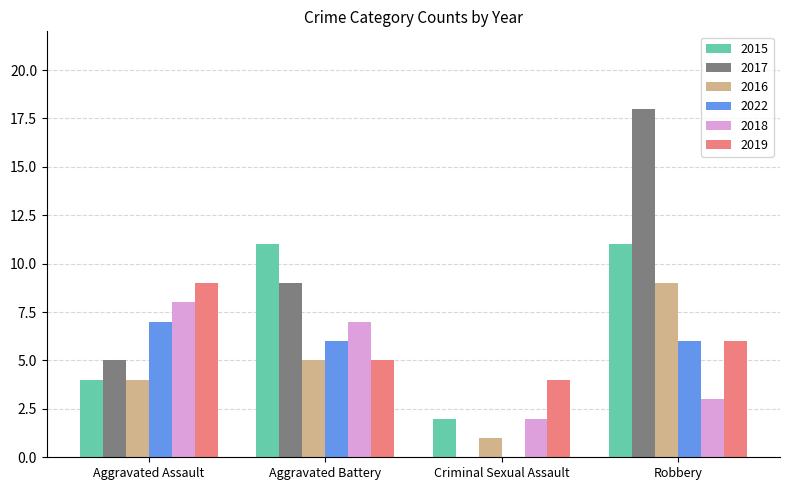

Which series changed the most between Aggravated Battery and Robbery?

2017